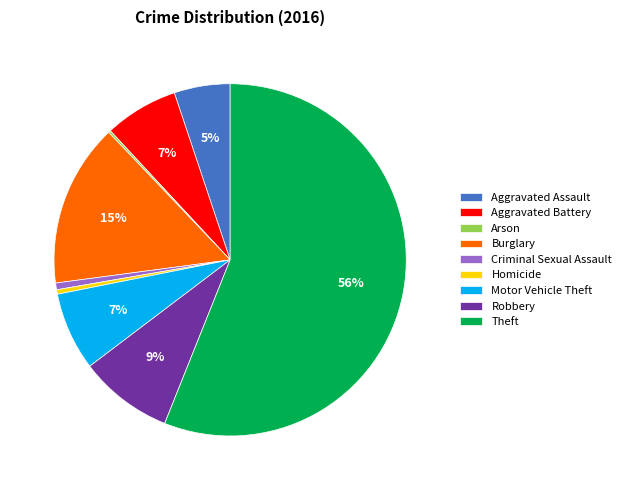

Is the sum of Criminal Sexual Assault and Robbery greater than half?

No